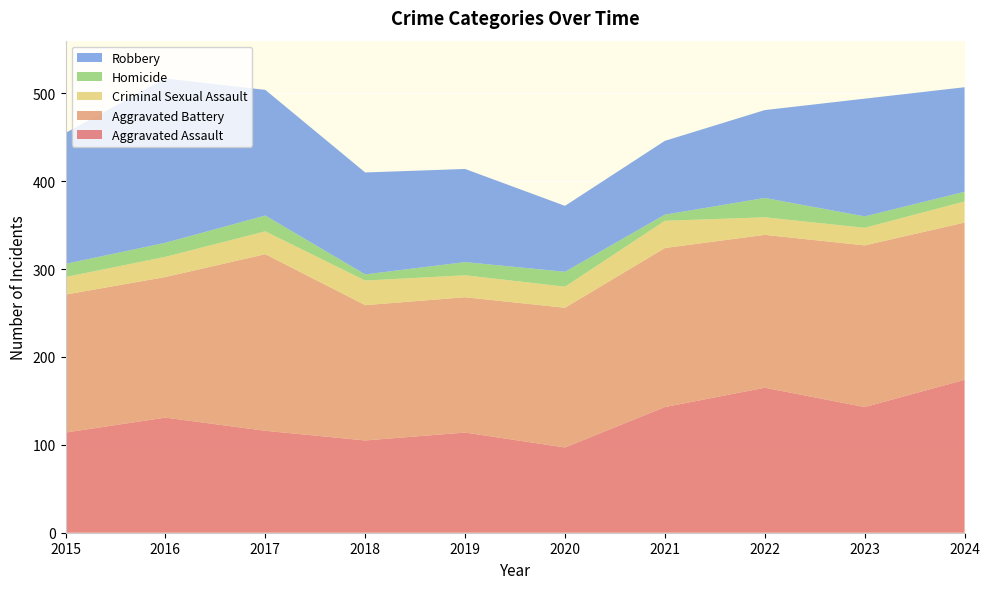

Reading left to right, what are all the values shown in this chart?

Aggravated Assault: 2015=114	2016=131	2017=116	2018=105	2019=114	2020=97	2021=143	2022=165	2023=143	2024=174
Aggravated Battery: 2015=157	2016=160	2017=201	2018=154	2019=154	2020=159	2021=181	2022=174	2023=184	2024=179
Criminal Sexual Assault: 2015=20	2016=23	2017=26	2018=28	2019=25	2020=24	2021=31	2022=20	2023=20	2024=24
Homicide: 2015=15	2016=16	2017=18	2018=7	2019=15	2020=17	2021=7	2022=22	2023=13	2024=11
Robbery: 2015=149	2016=187	2017=143	2018=116	2019=106	2020=75	2021=84	2022=100	2023=134	2024=119